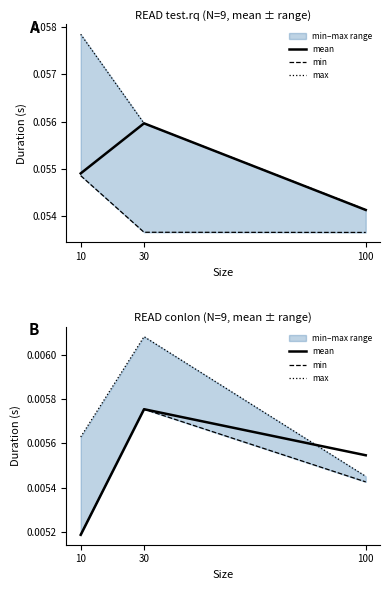

Rank the series by their maximum value, from highest to lowest.

max, mean, min